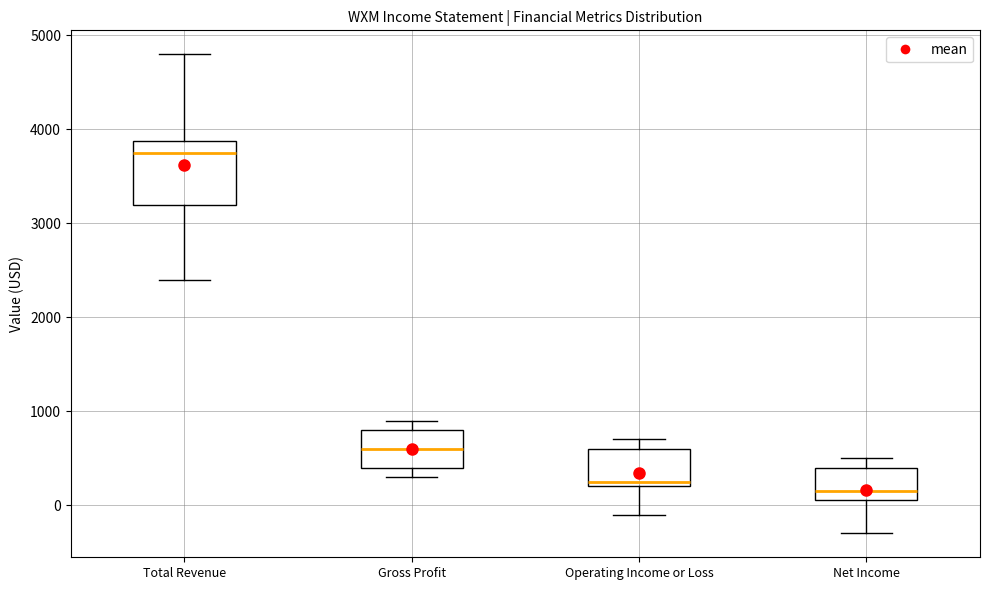

Which box has the lowest median line?

Net Income